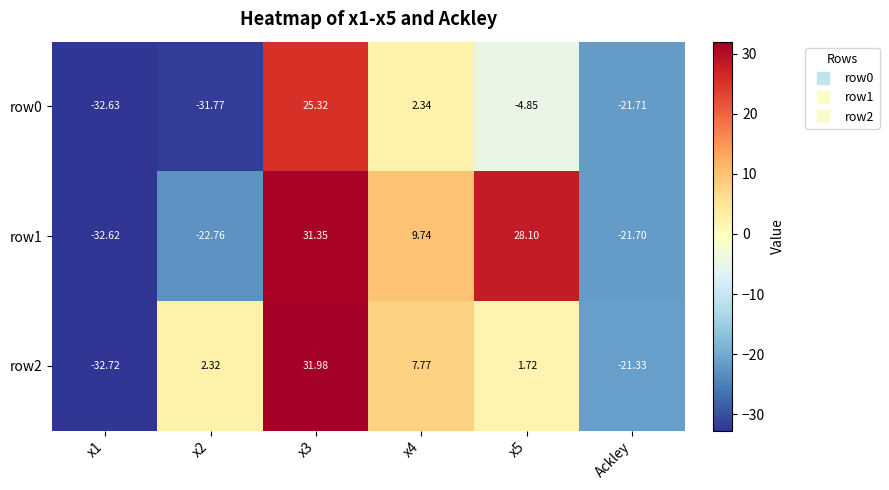

What is the greatest value displayed?

32.0